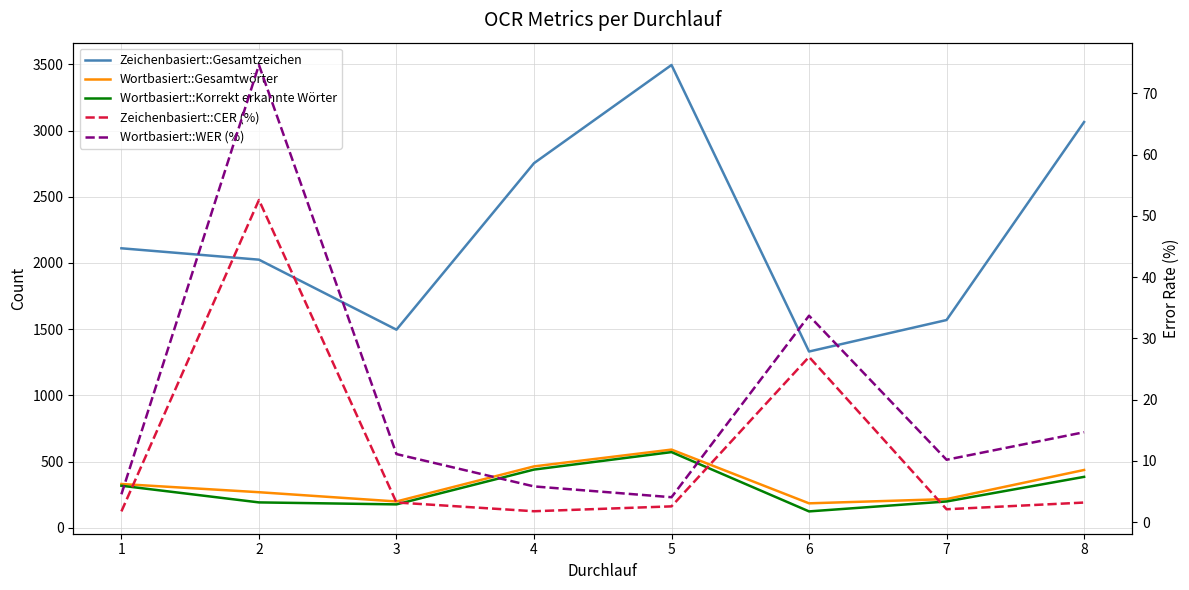

Rank the categories by Wortbasiert::Gesamtwörter value from highest to lowest.

5, 4, 8, 1, 2, 7, 3, 6